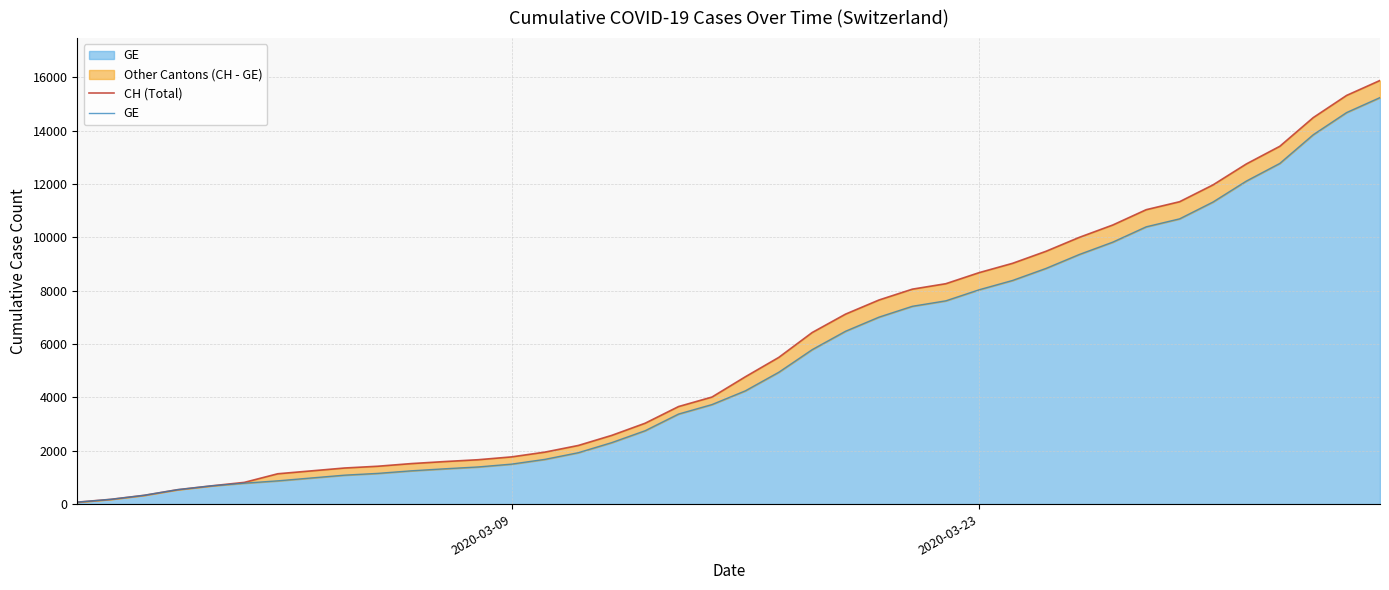

True or false: CH (Total) and GE cross at least once.

False